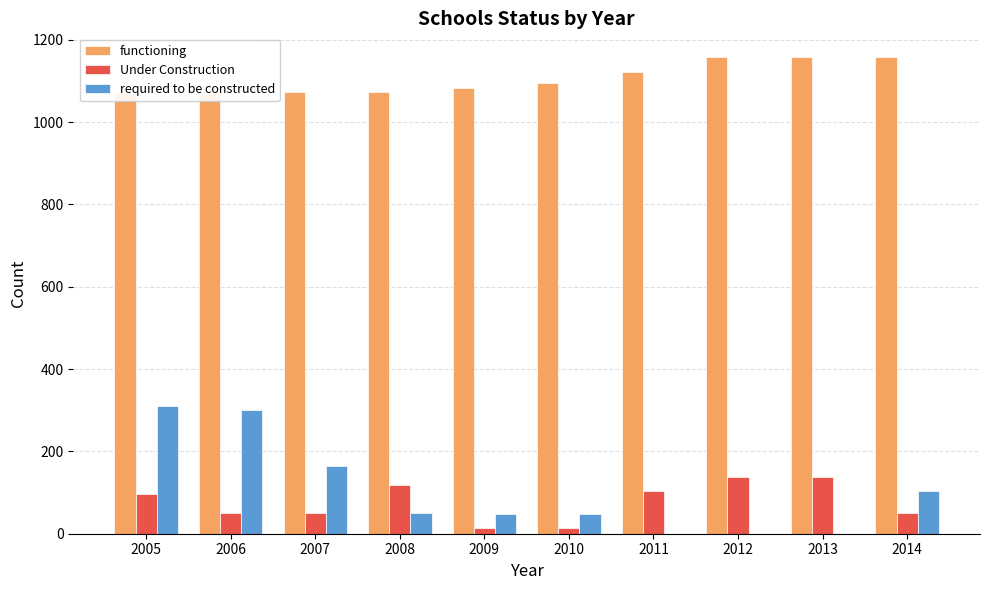

List the labels in order of required to be constructed value, largest first.

2005, 2006, 2007, 2014, 2008, 2009, 2010, 2011, 2012, 2013